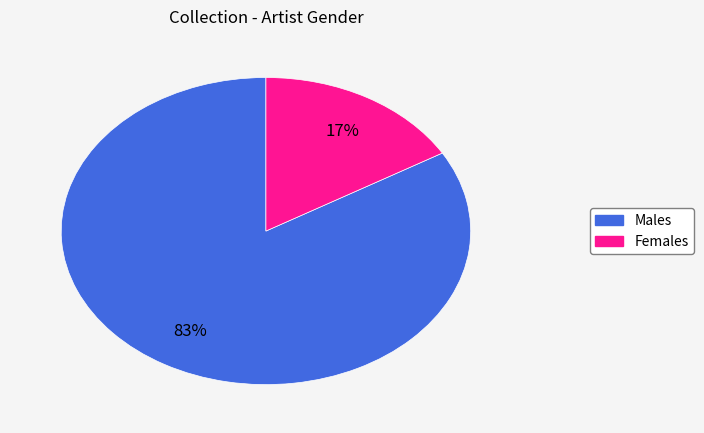

Does any single category account for the majority?

Yes